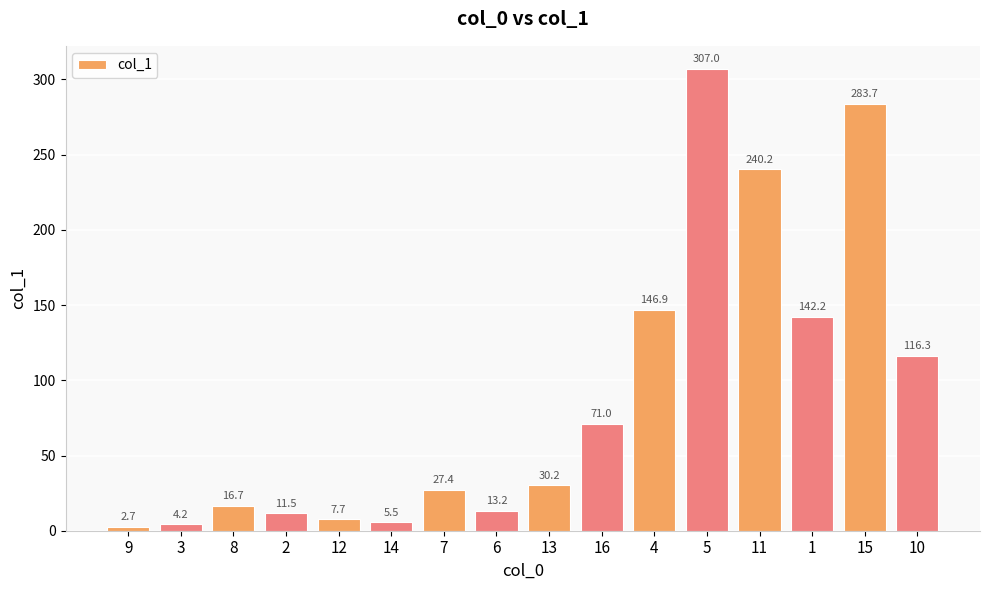

How many values are below 30?

8